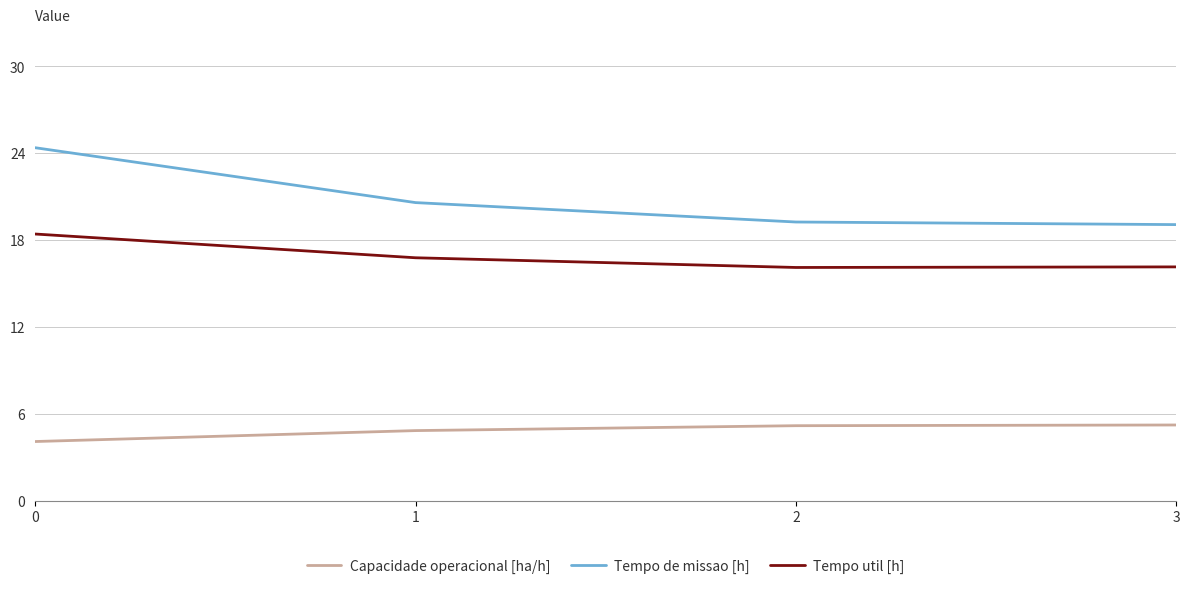

What is the difference between the maximum and minimum values in the Capacidade operacional [ha/h] series?

1.1